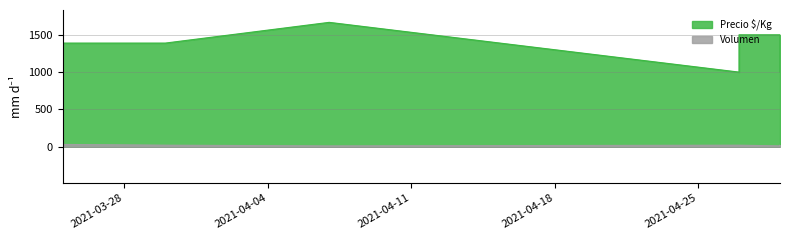

Is it true that Volumen equals 10 at 2021-04-29?

True